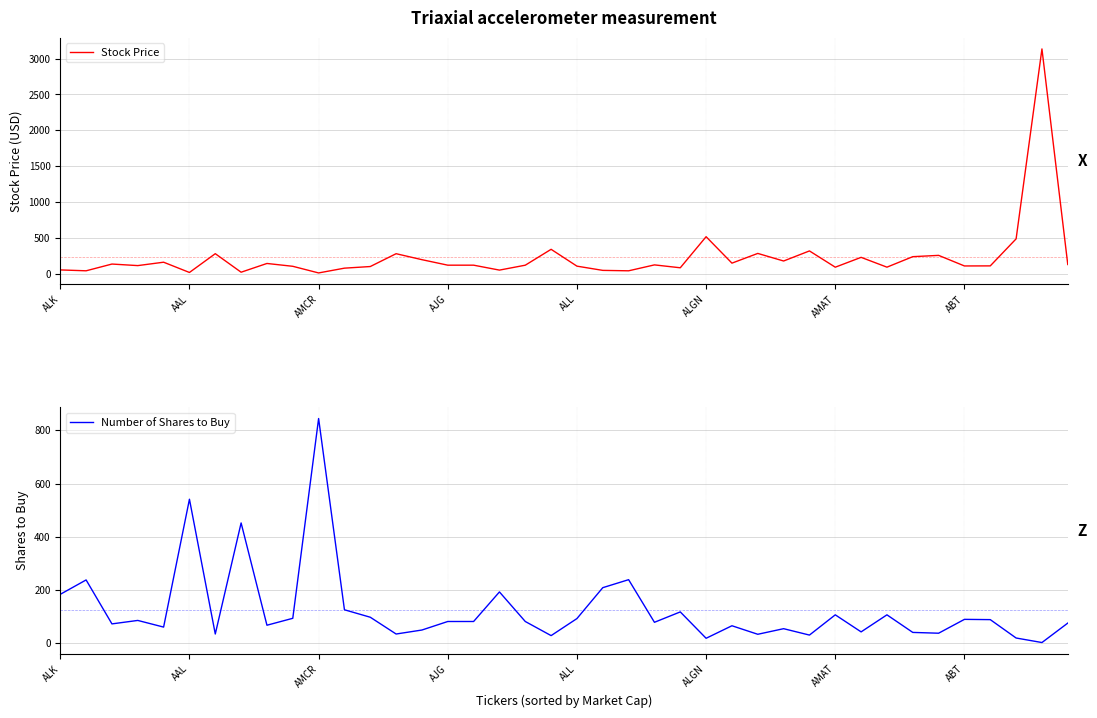

What is the maximum value for Stock Price?

3134.2